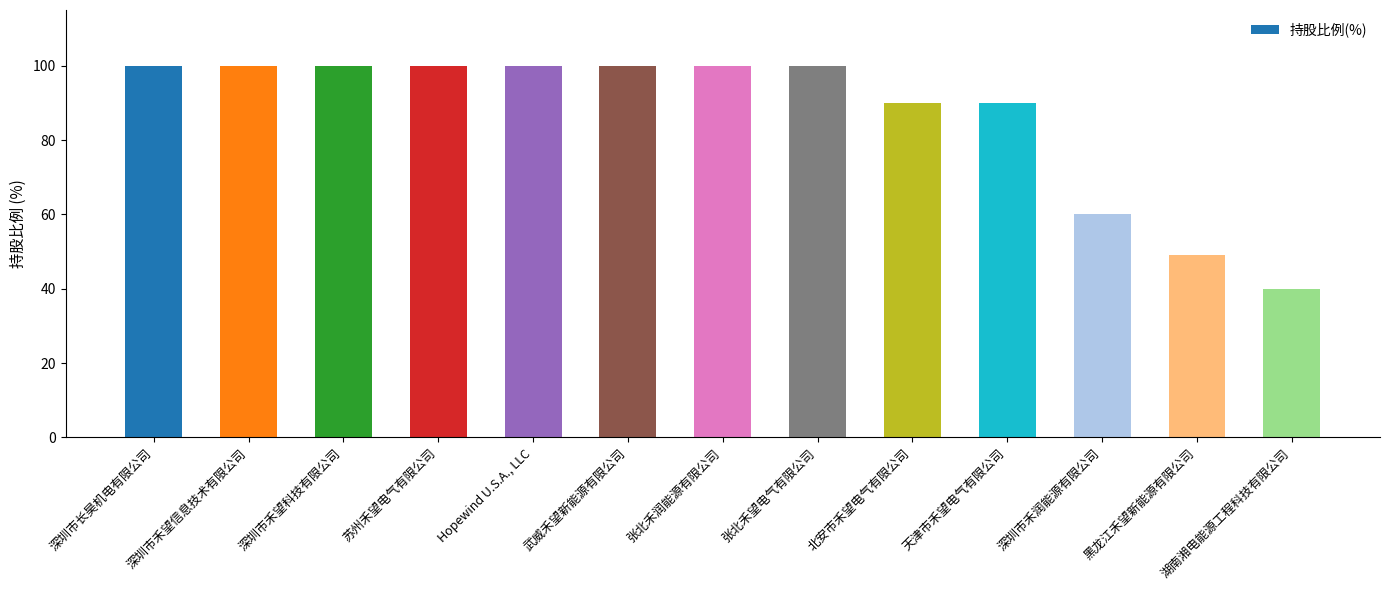

True or false: the data shows 66 at 深圳市禾望科技有限公司.

False